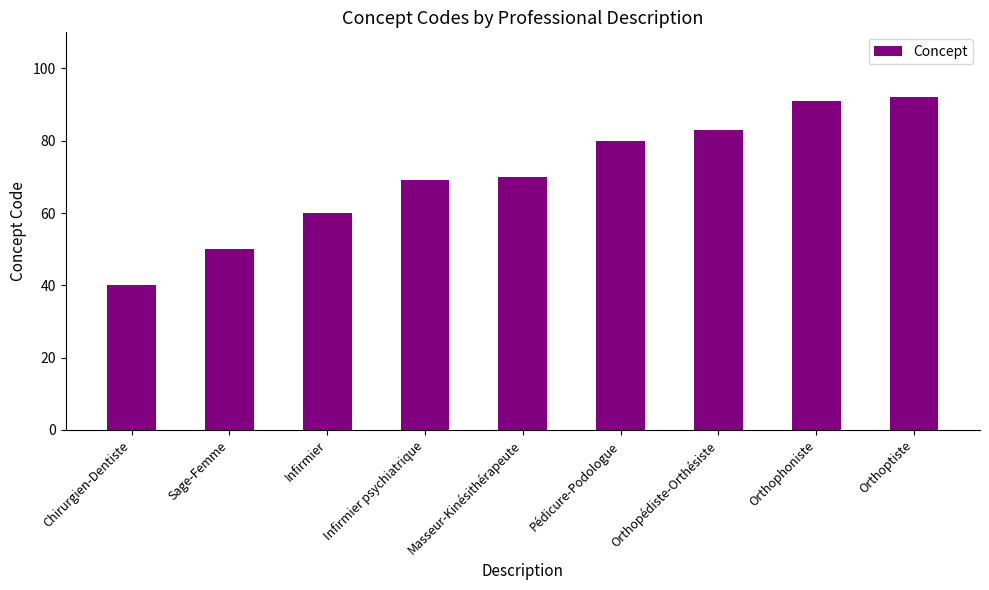

What is the label of the 7th bar from the left?

Orthopédiste-Orthésiste